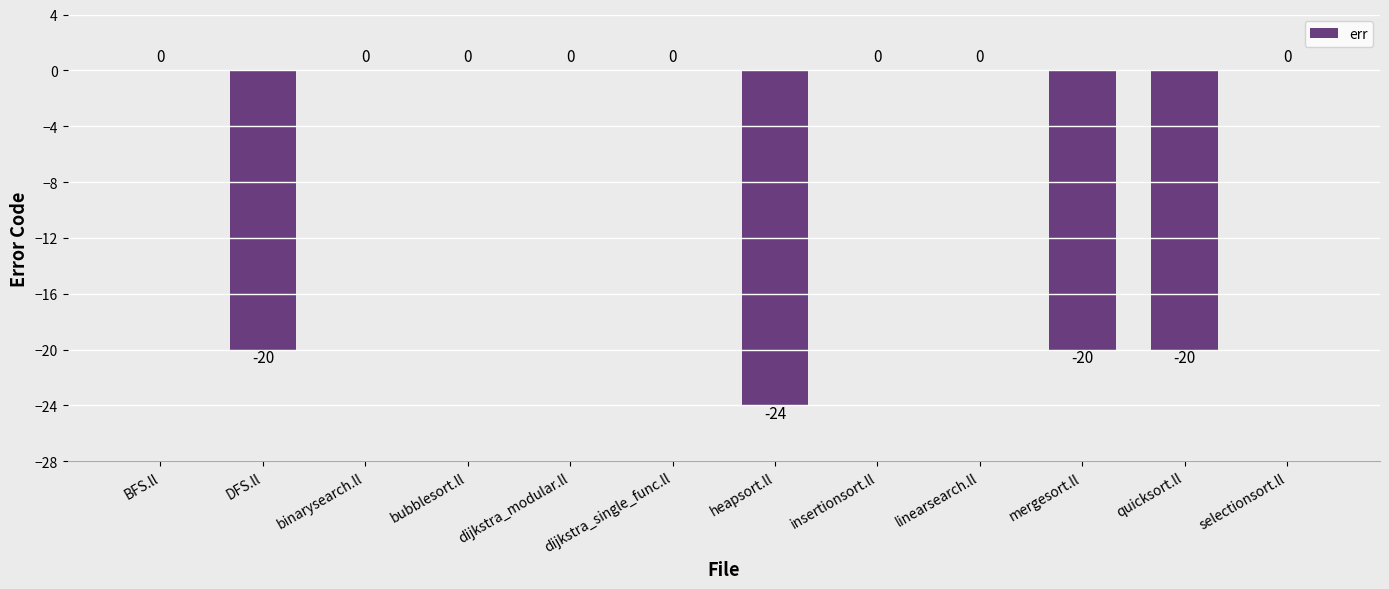

The chart shows a value of -13 at linearsearch.ll. True or false?

False